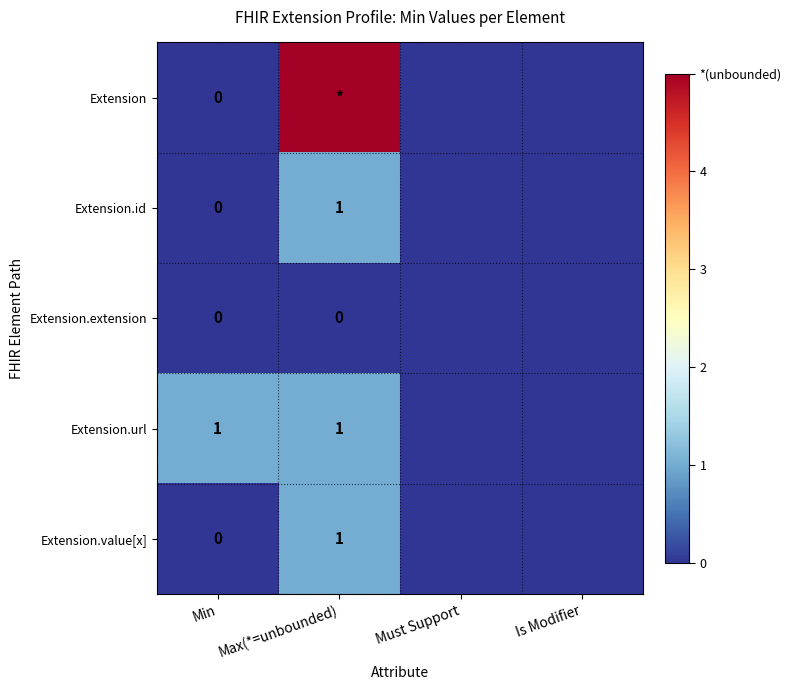

The value of Extension.url at Max(*=unbounded) is 1. True or false?

True